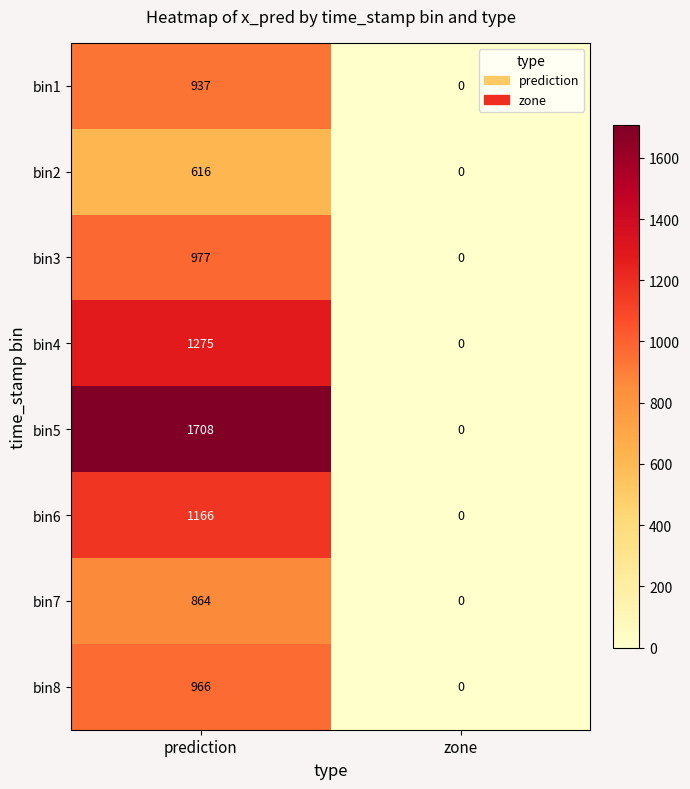

What is the difference between the bin4 values at zone and prediction?

1275